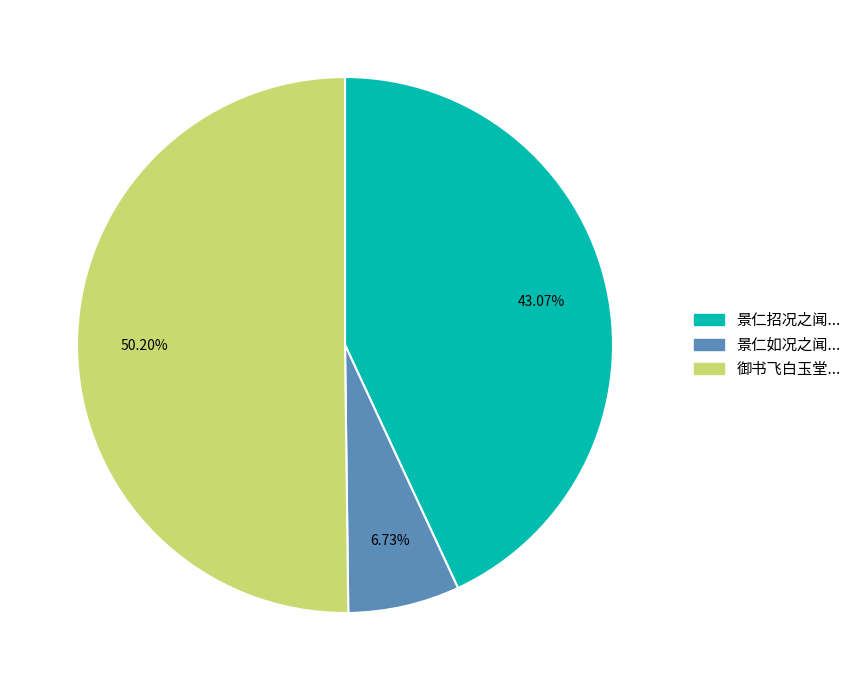

How many slices are in this pie chart?

3